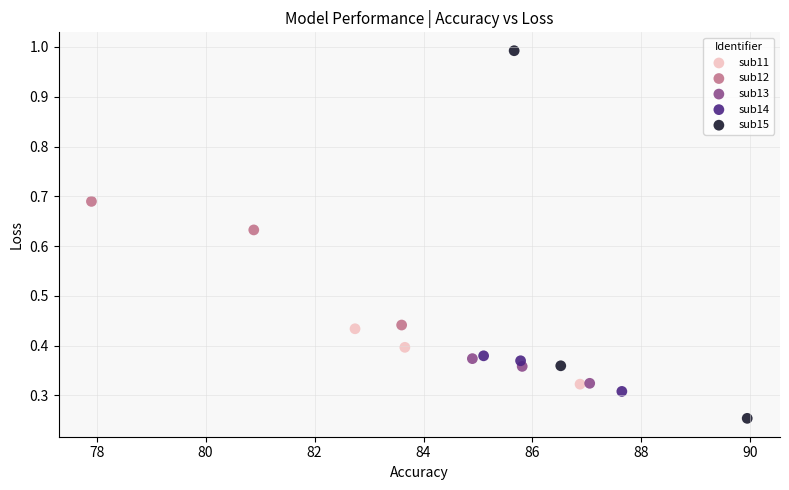

Which series contains the highest Y value?

sub15